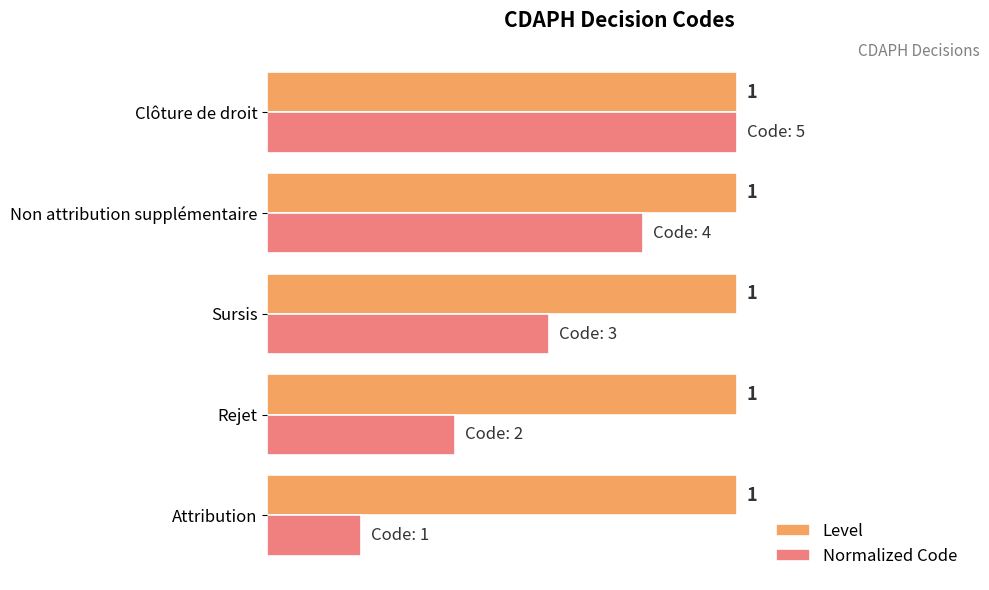

Which series has the largest total across all categories?

Level